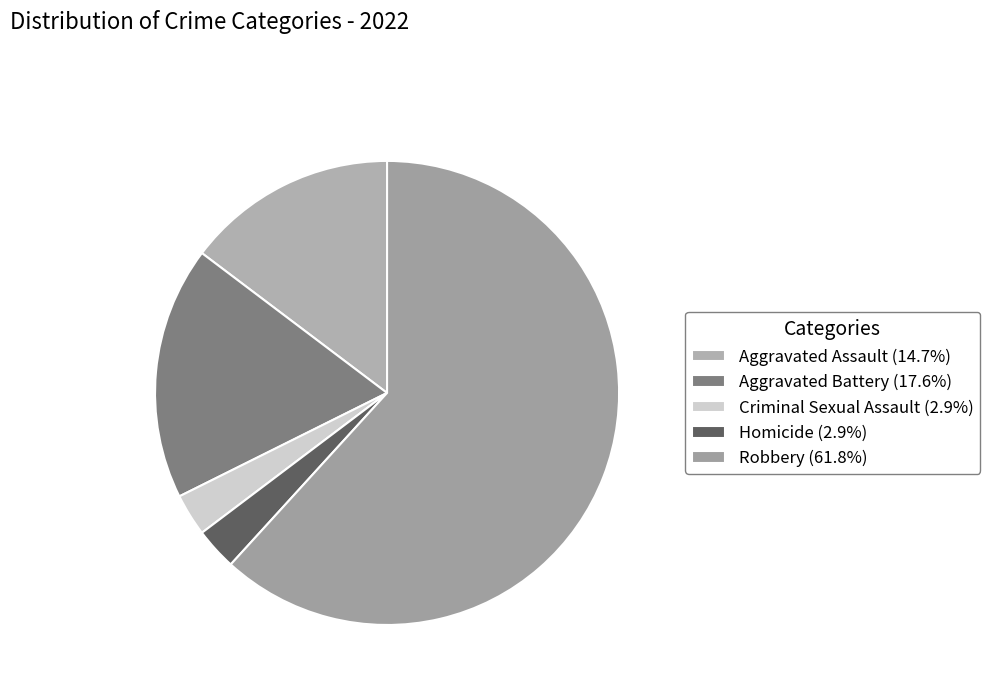

What is the change in value from Aggravated Battery to Homicide?

-5